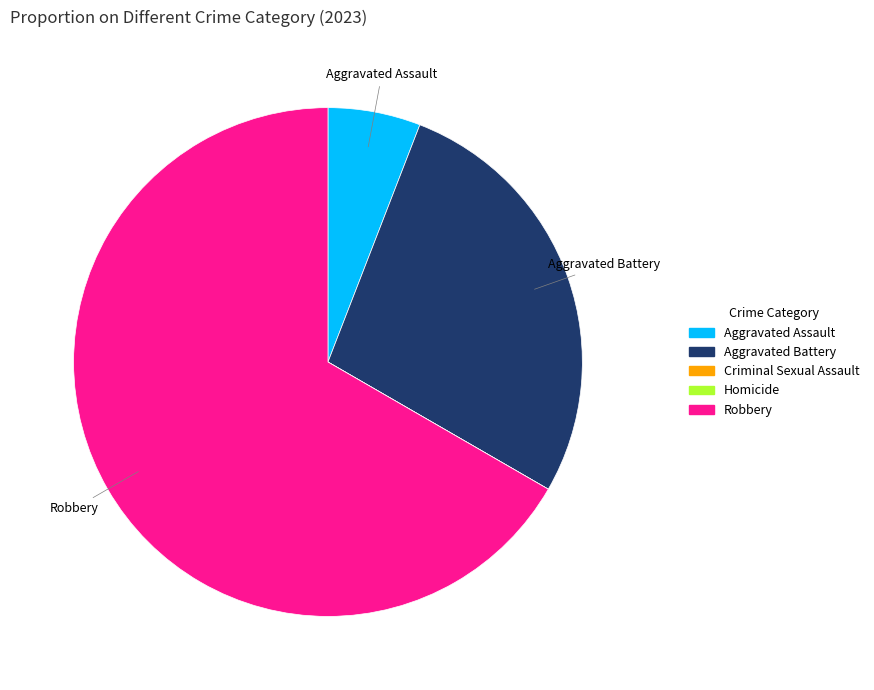

The Aggravated Assault slice represents 20% of the pie. True or false?

False